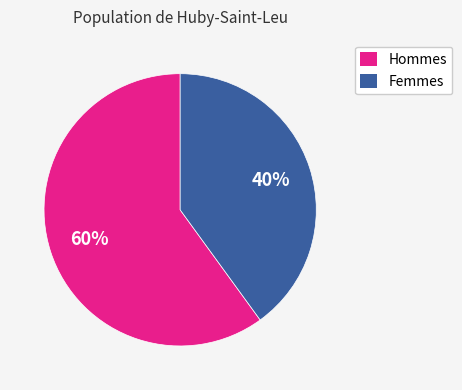

Is there any slice that represents more than half of the pie?

Yes